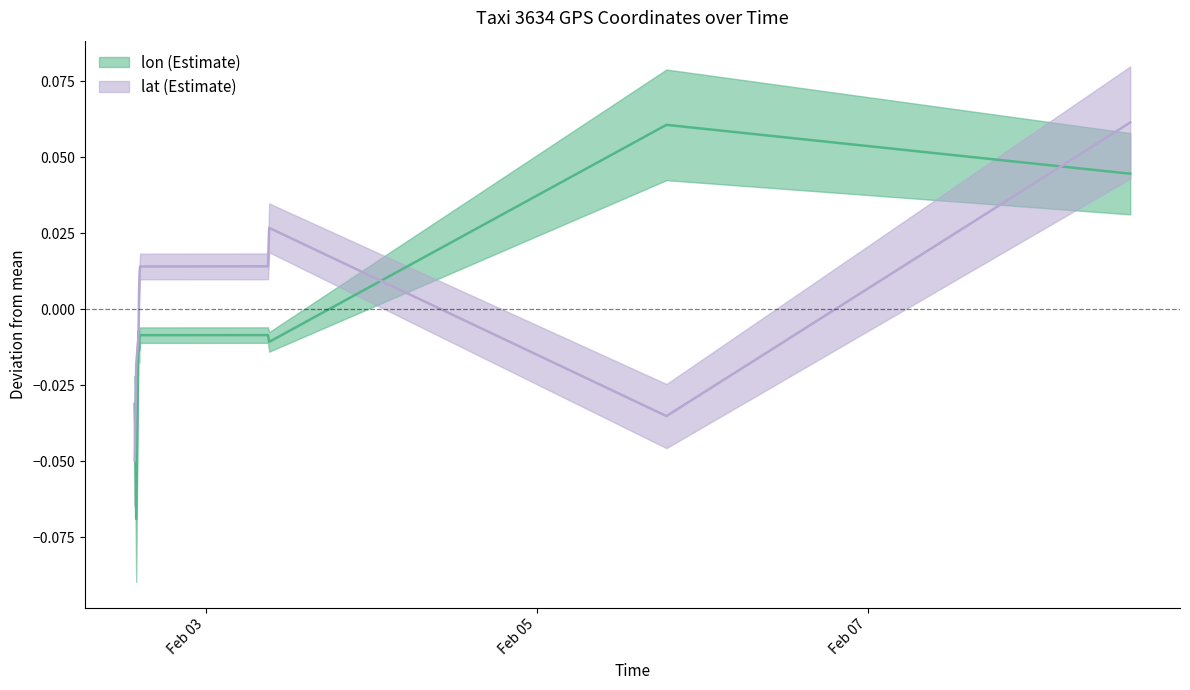

Is the value of lat at 2008-02-03 09:03:33 greater than the value of lon at 2008-02-02 14:16:29?

Yes